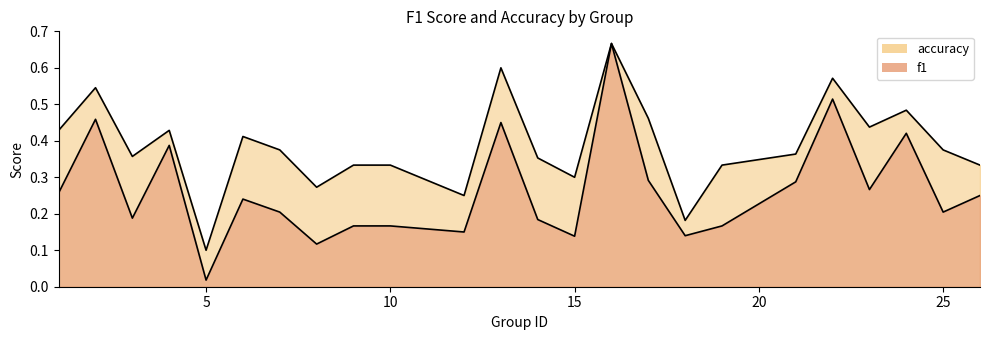

What is the sum of the f1 values at 12 and 3?

0.3